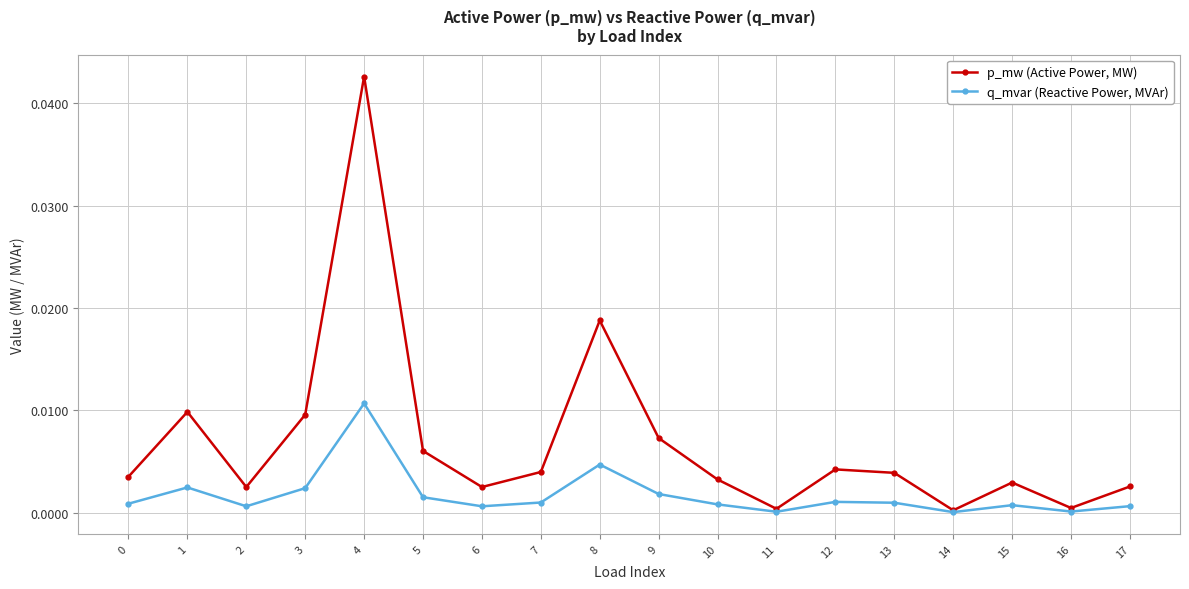

Which series has the widest spread of values?

p_mw (Active Power, MW)